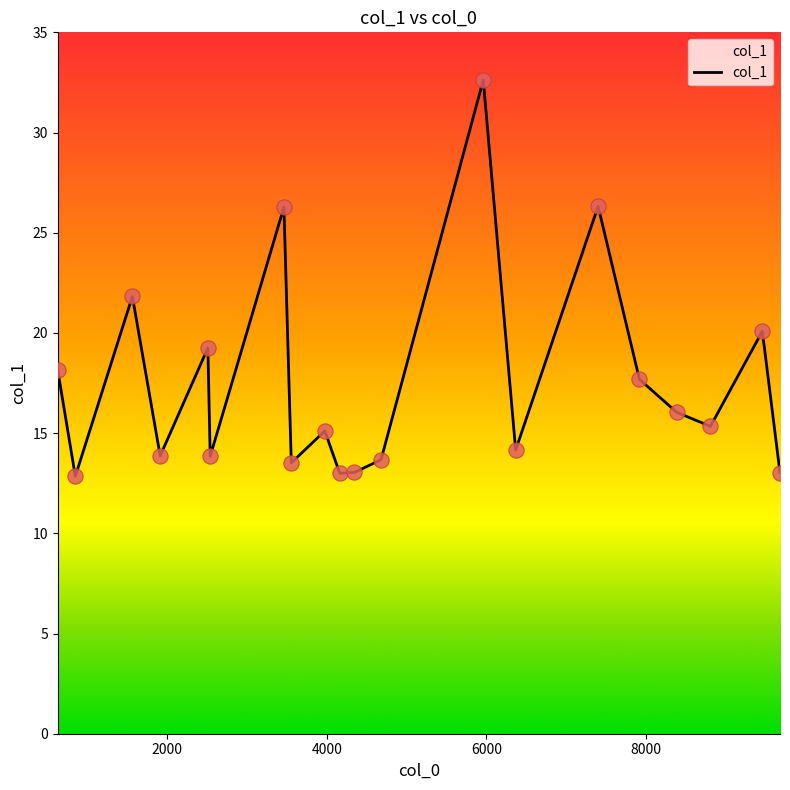

What is the difference between the maximum and minimum values?

19.8